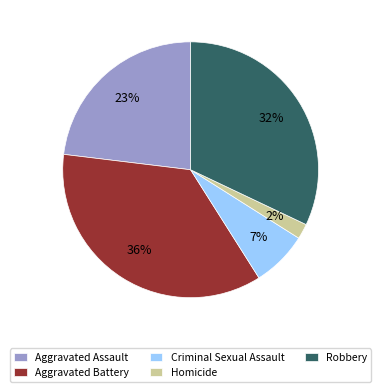

To the nearest percent, what is the difference between the largest and smallest slice percentages?

34%